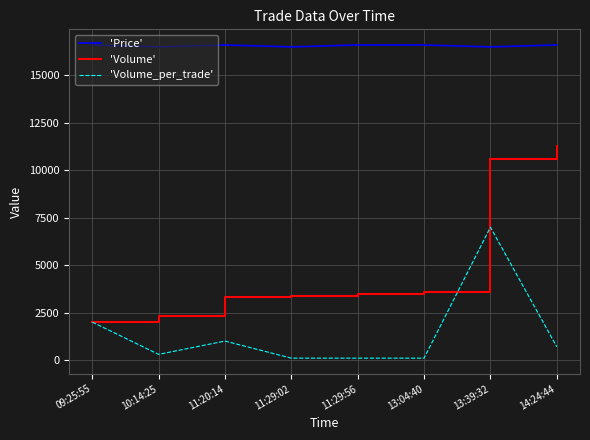

The 'Price' series shows 3463 at 11:29:02. True or false?

False